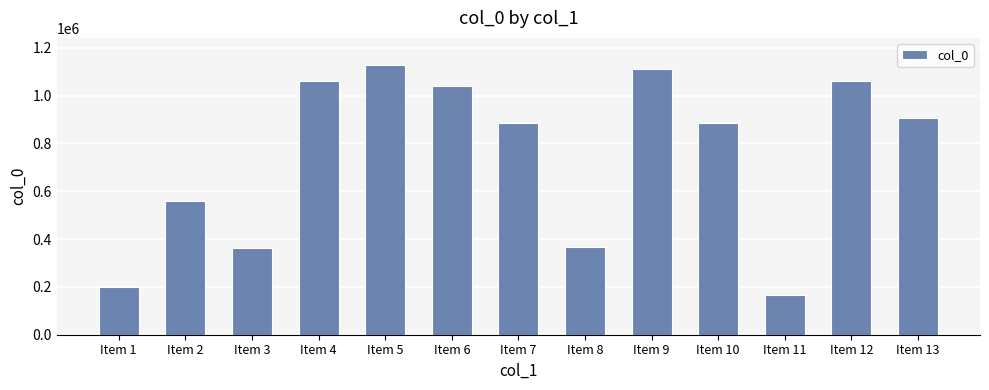

At which category does the chart reach its minimum across all series?

Item 11